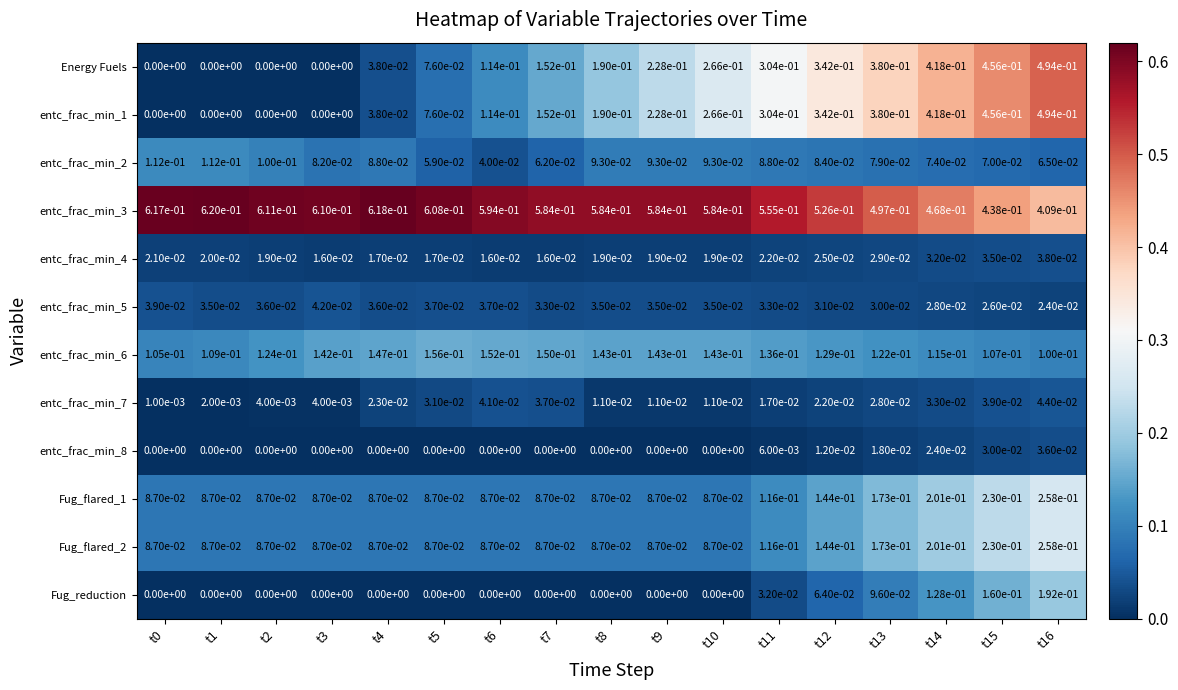

Is the value of entc_frac_min_3 at t12 greater than the value of entc_frac_min_5 at t12?

Yes